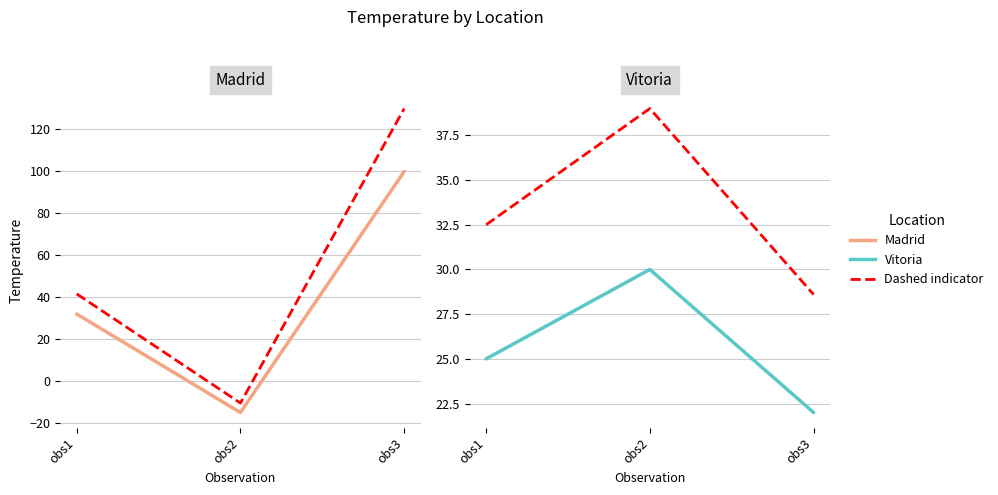

What is the value of the Madrid (dashed) point at the 3rd from the left?

130.0